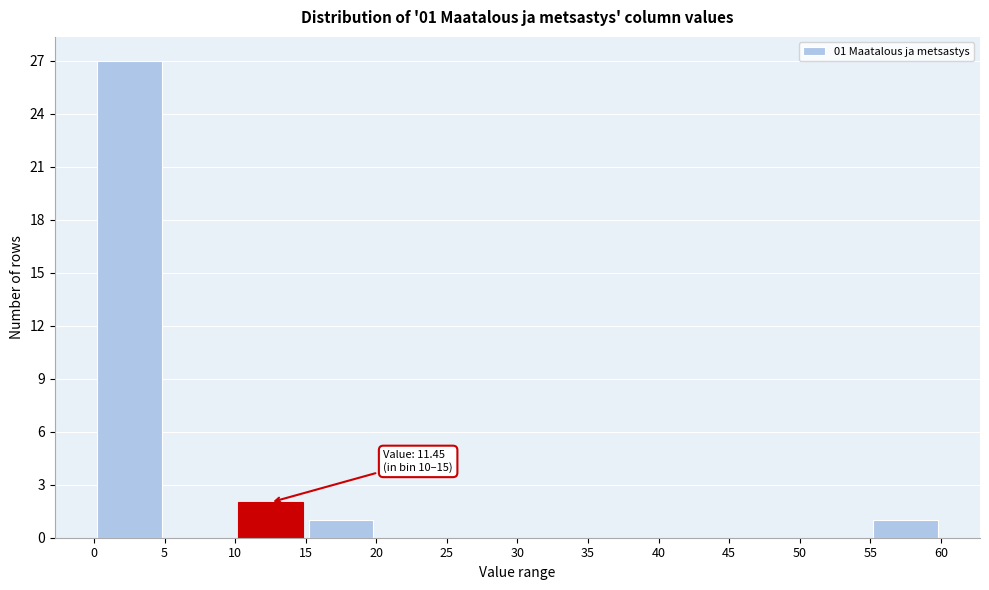

Which range on the x-axis has the tallest bar?

0 to 5